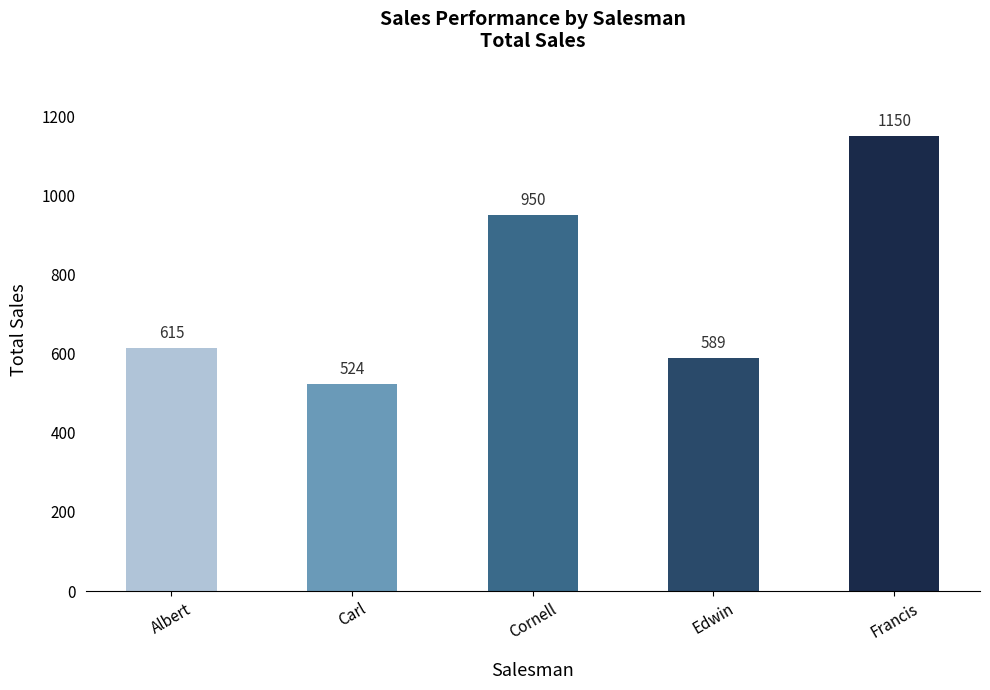

Reading left to right, extract all data points from this chart.

615	524	950	589	1150